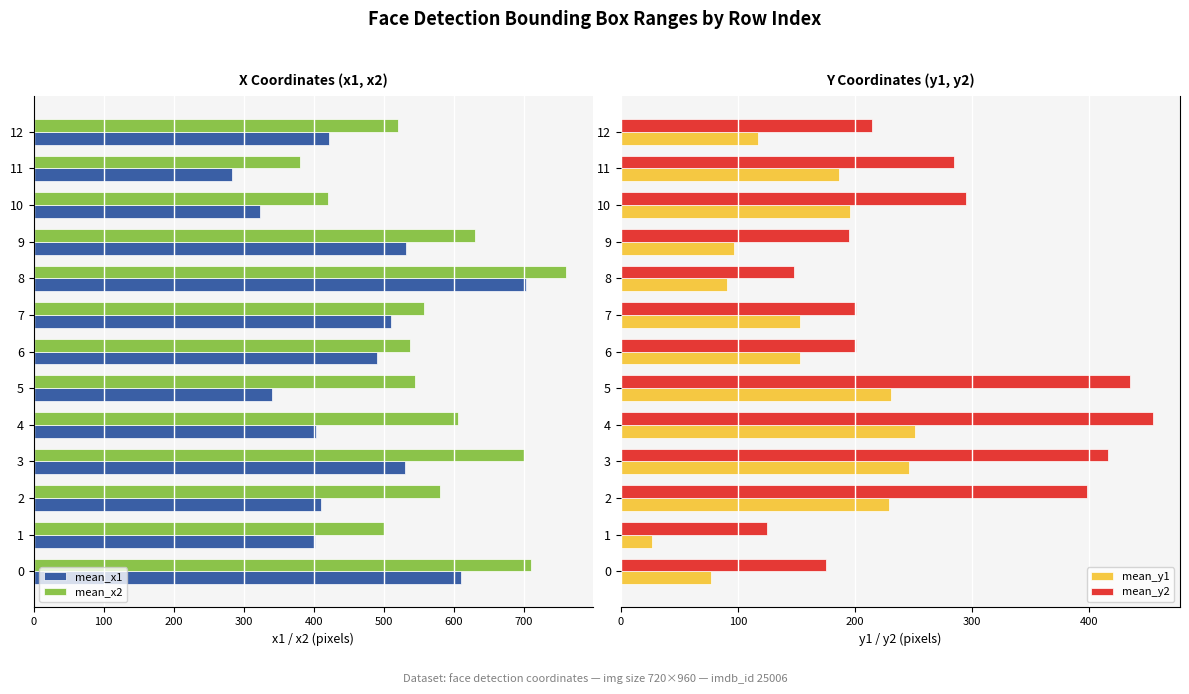

The value of mean_y1 at 12 is 195. True or false?

False